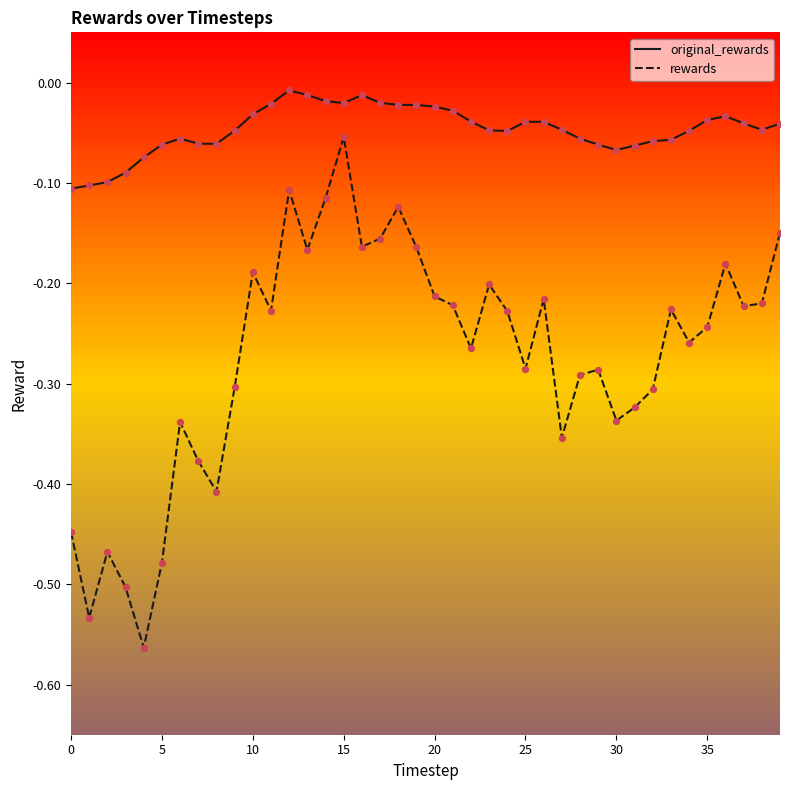

Which series has the largest range (max minus min)?

rewards